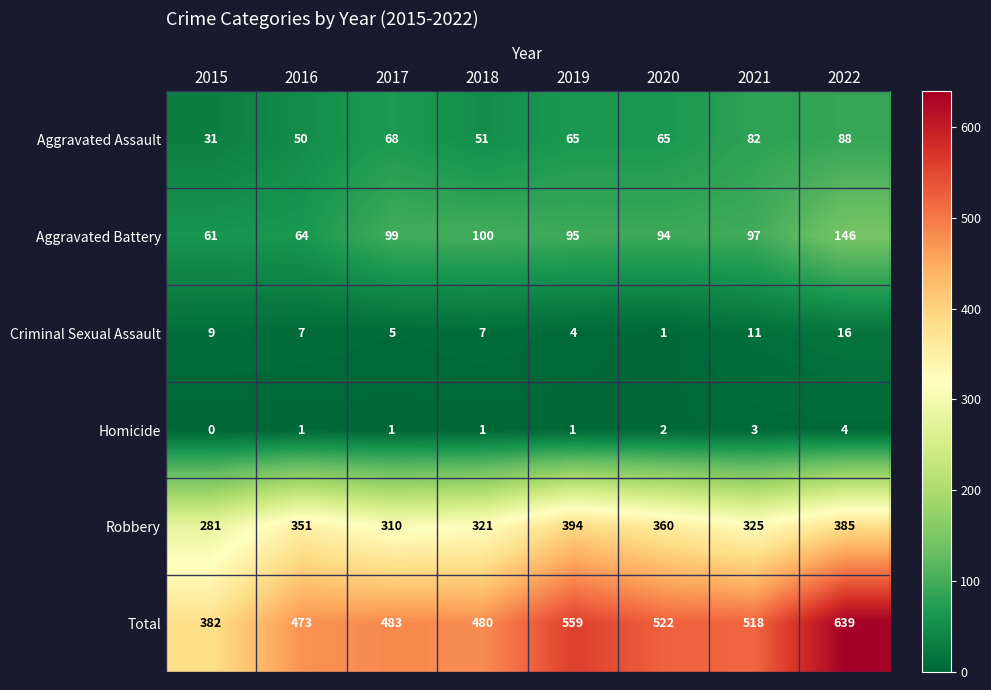

At which category is the sum across all series the highest?

2022